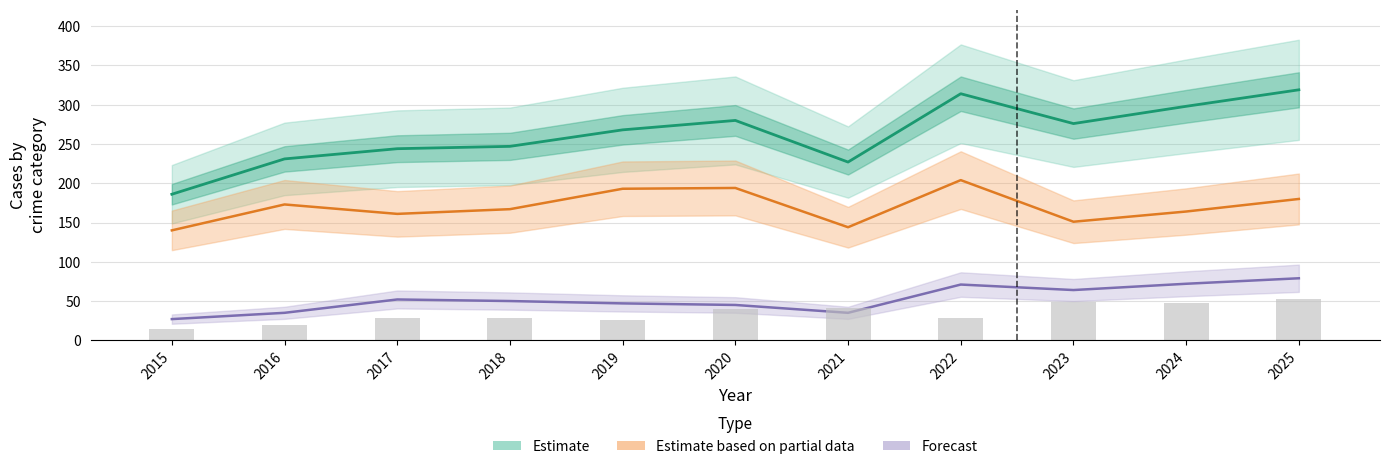

Is the value of Forecast (Aggravated Battery) at 2020 greater than the value of Estimate based on partial data (Robbery) at 2016?

No